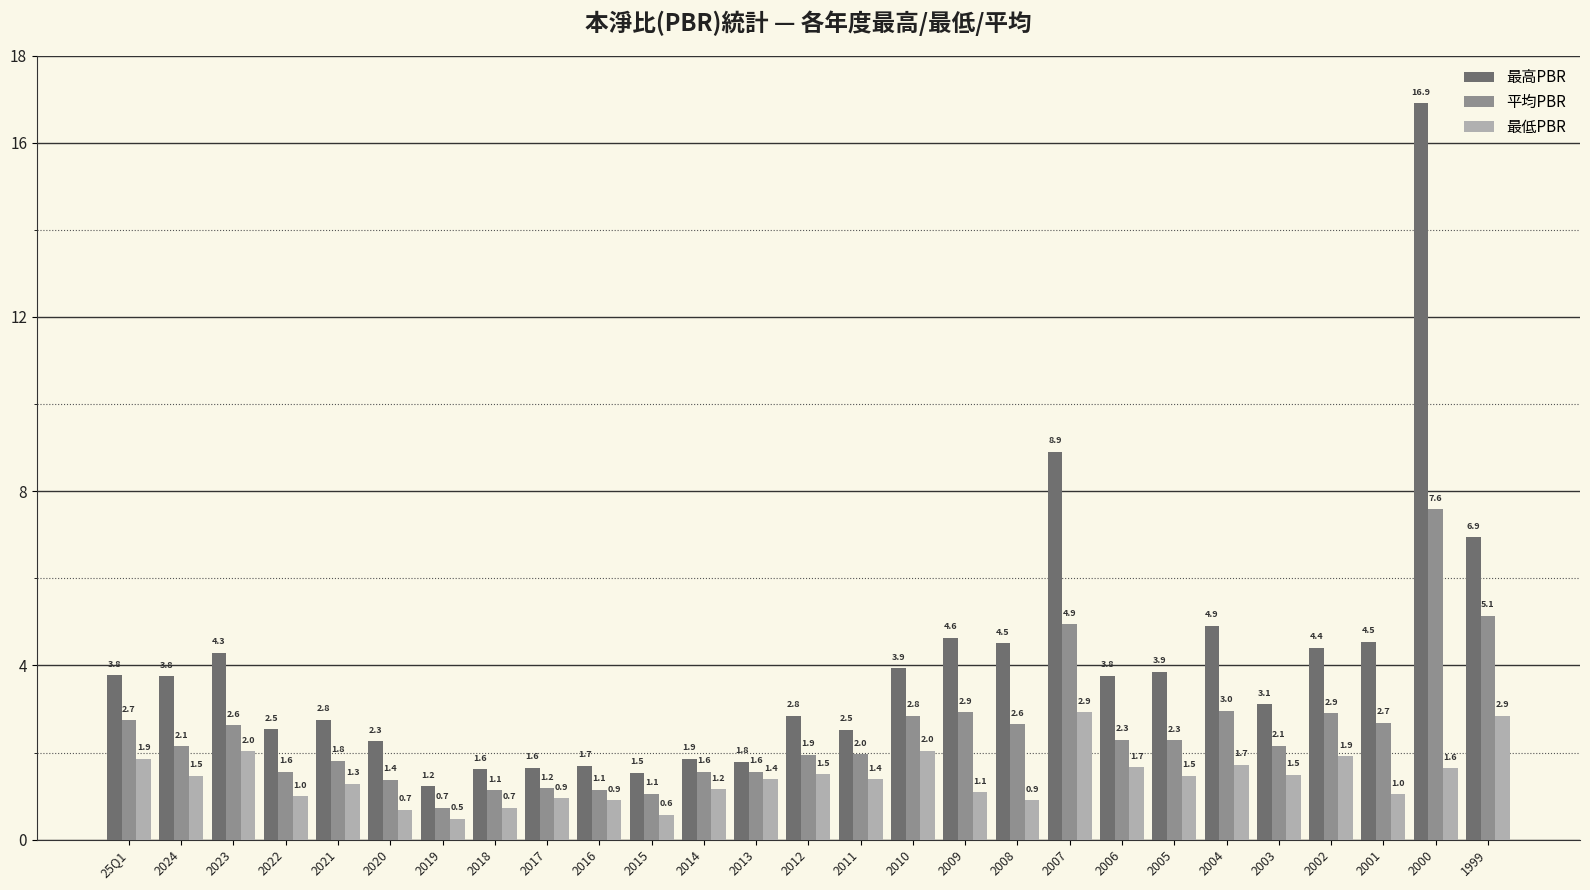

What is the difference between the 最低PBR values at 2015 and 2016?

0.3